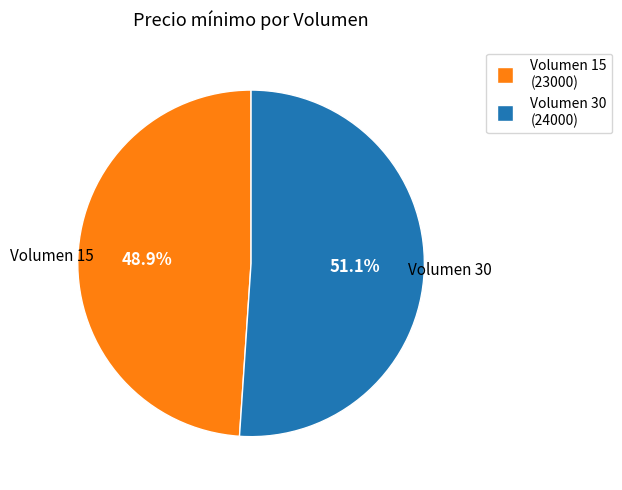

Is there any slice that represents more than half of the pie?

Yes